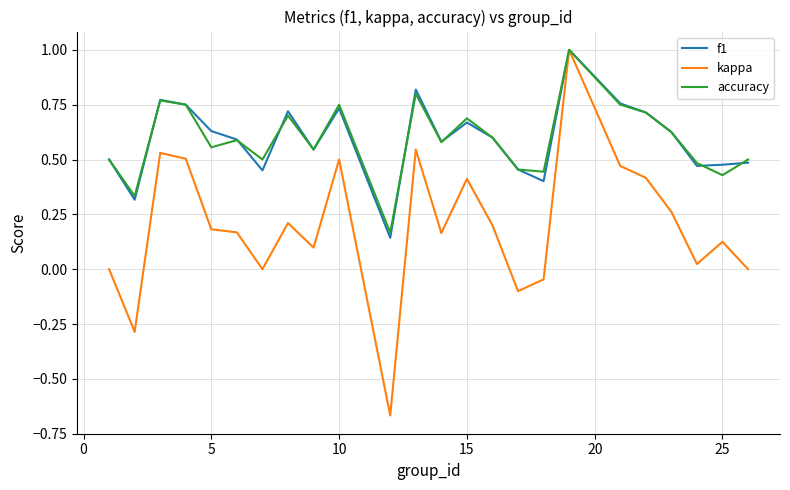

Which series has the largest range (max minus min)?

kappa